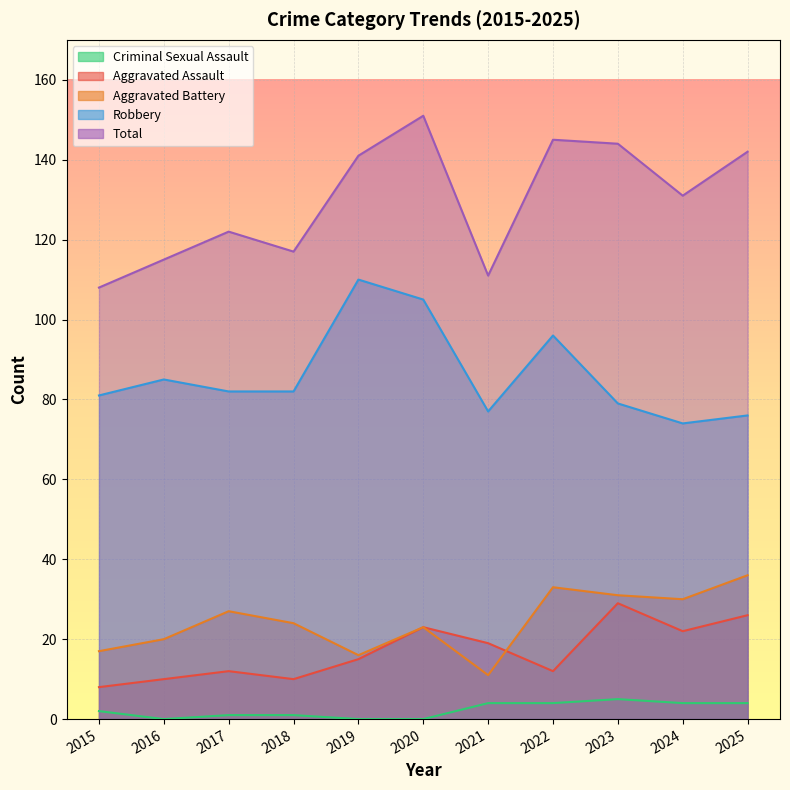

Reading left to right, list all the values displayed in this chart.

Aggravated Assault: 8	10	12	10	15	23	19	12	29	22	26
Aggravated Battery: 17	20	27	24	16	23	11	33	31	30	36
Criminal Sexual Assault: 2	0	1	1	0	0	4	4	5	4	4
Robbery: 81	85	82	82	110	105	77	96	79	74	76
Total: 108	115	122	117	141	151	111	145	144	131	142